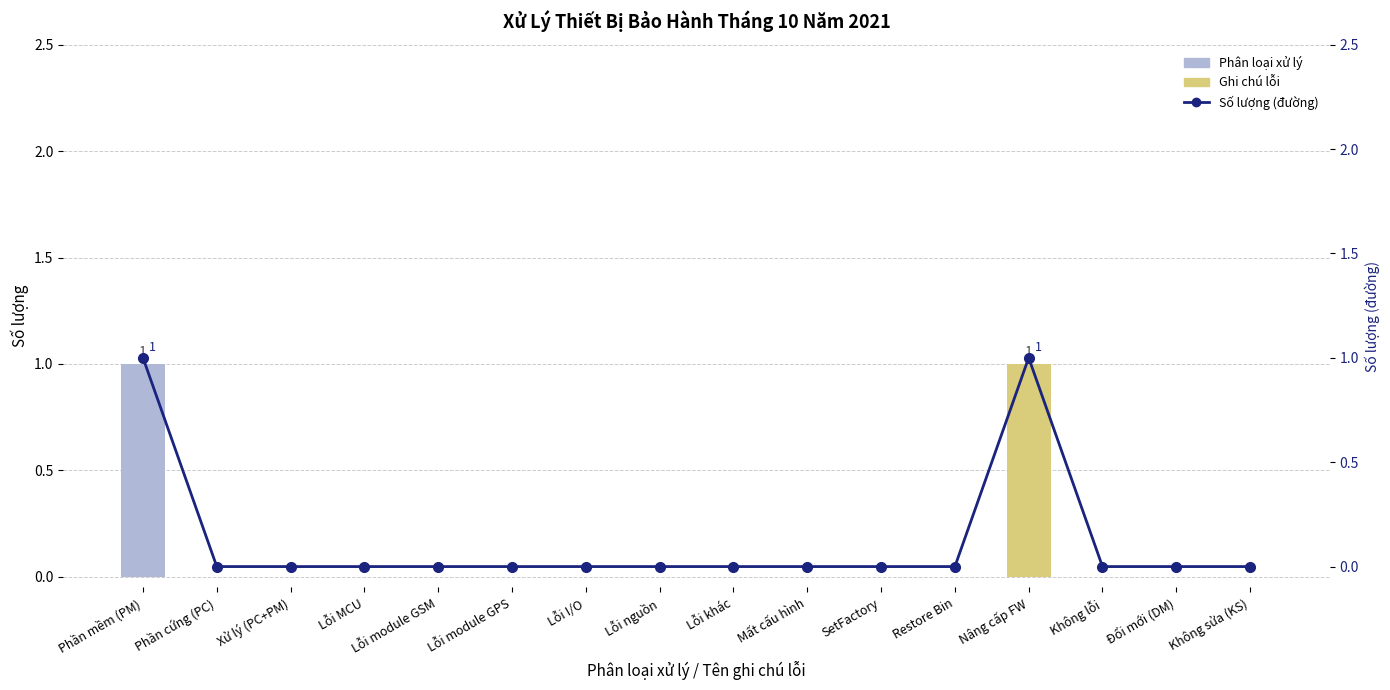

The Số lượng series shows 0 at Xử lý (PC+PM). True or false?

True